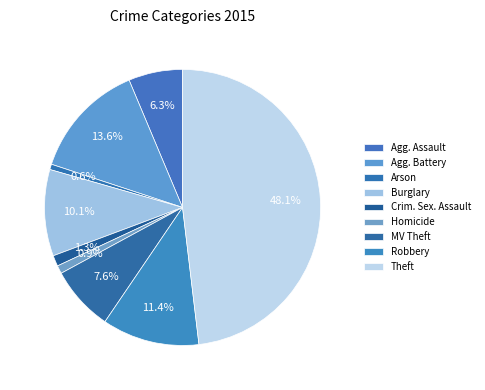

True or false: Burglary accounts for 10% of the total.

True